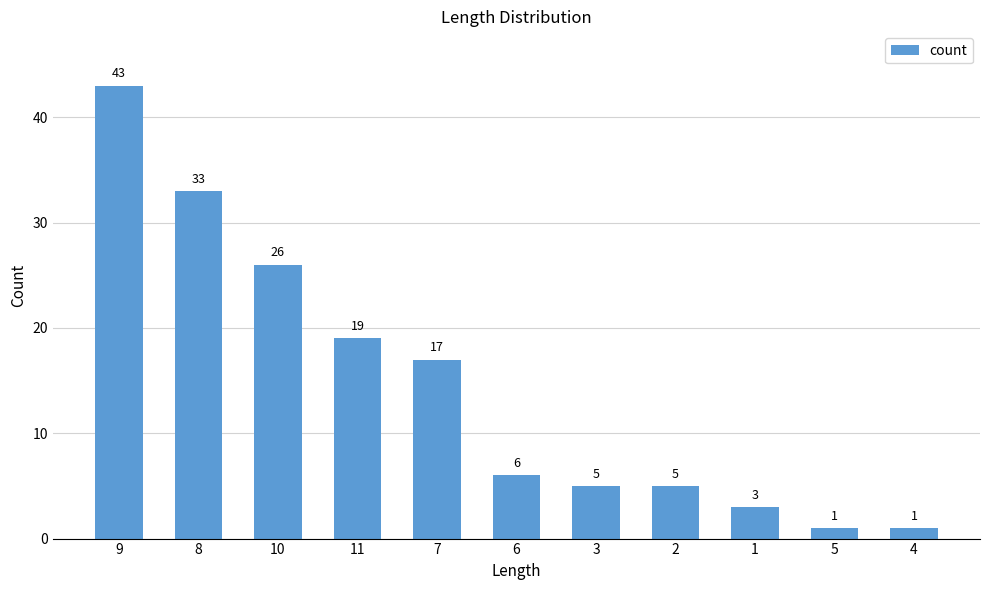

What is the label of the 9th bar from the left?

1